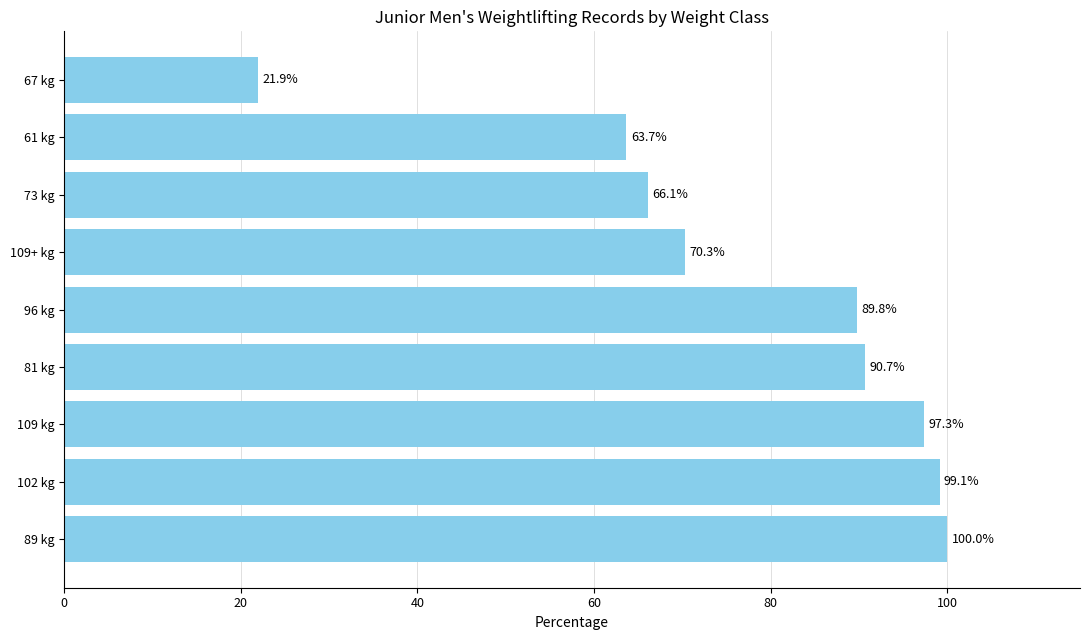

Reading bottom to top, list all the values displayed in this chart.

89 kg=100.0	102 kg=99.1	109 kg=97.3	81 kg=90.7	96 kg=89.8	109+ kg=70.3	73 kg=66.1	61 kg=63.7	67 kg=21.9